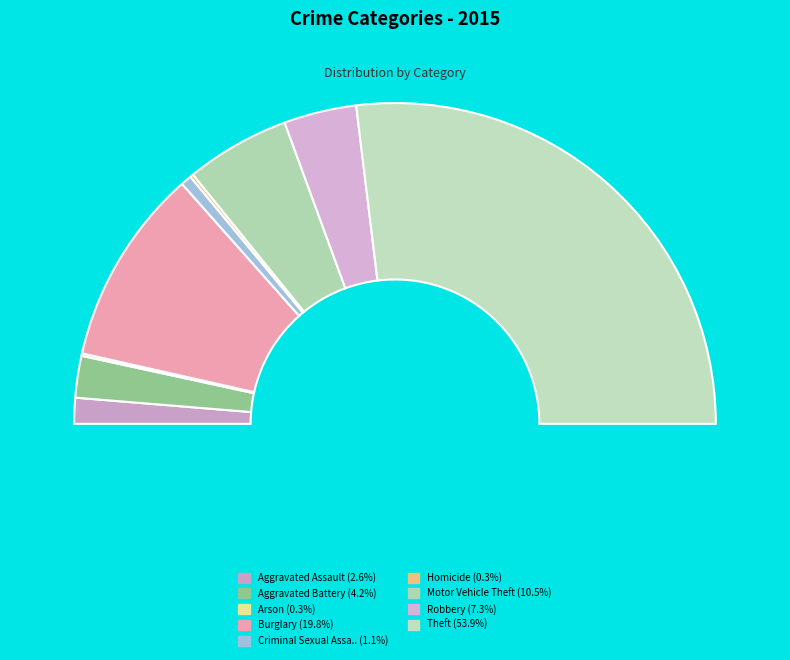

Which category has the biggest portion of the pie?

Theft